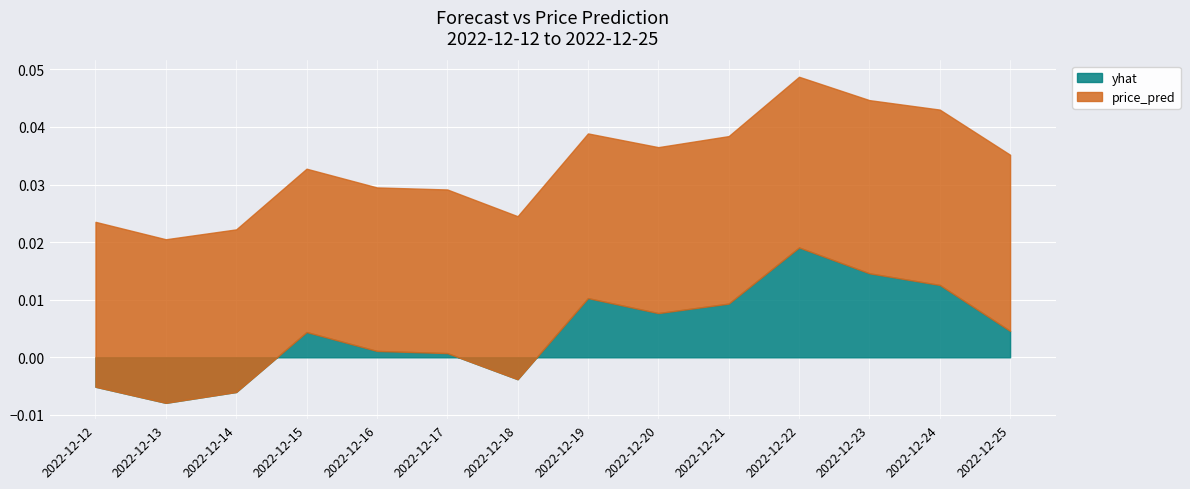

Which series has the widest spread of values?

yhat